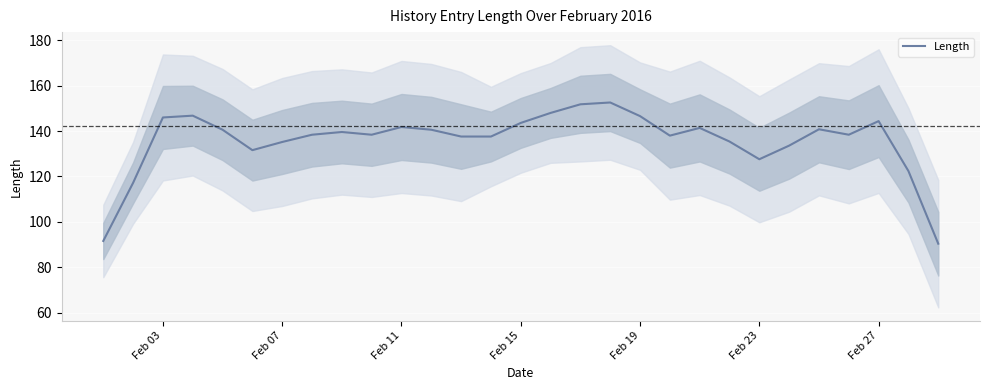

What is the maximum value shown in the chart?

152.6